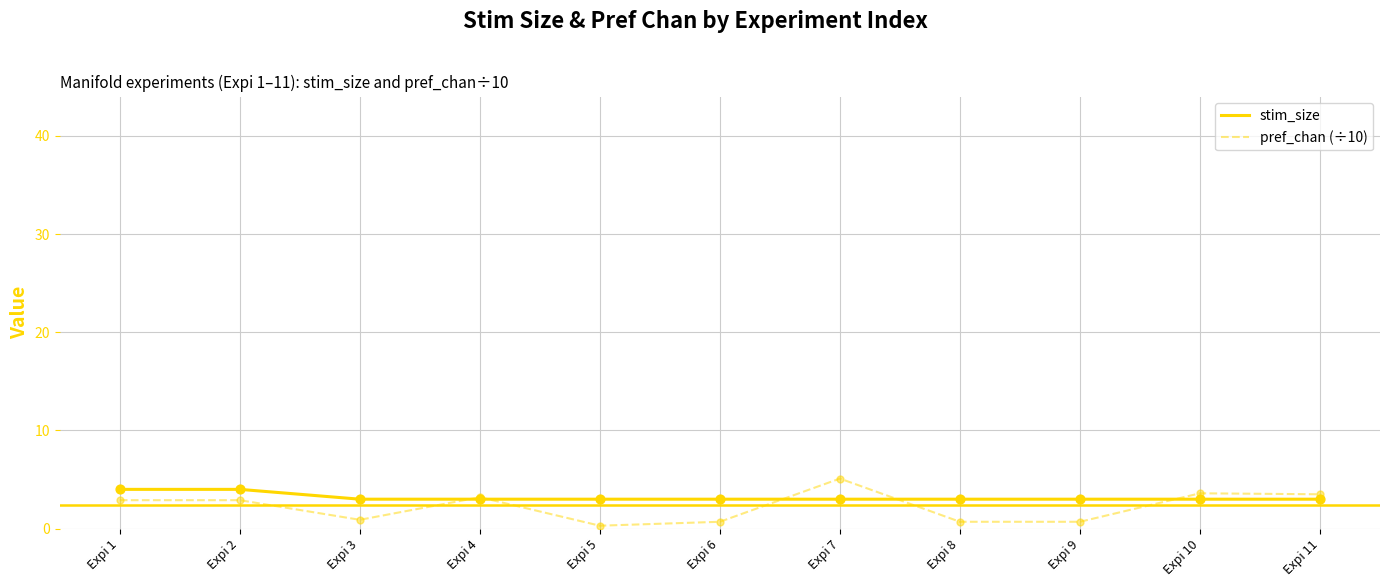

Which series has the widest spread of values?

pref_chan (÷10)